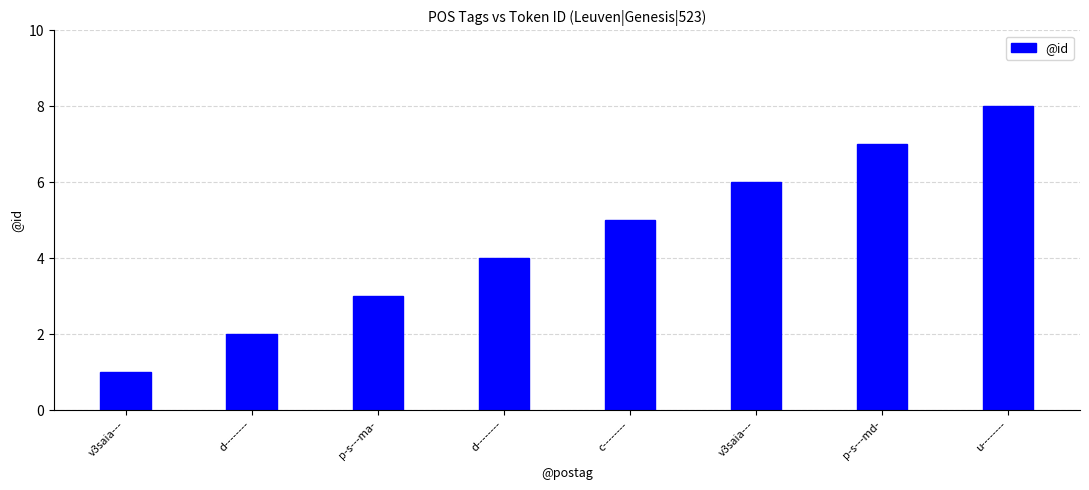

Which category has the lowest value across all series?

v3saia---